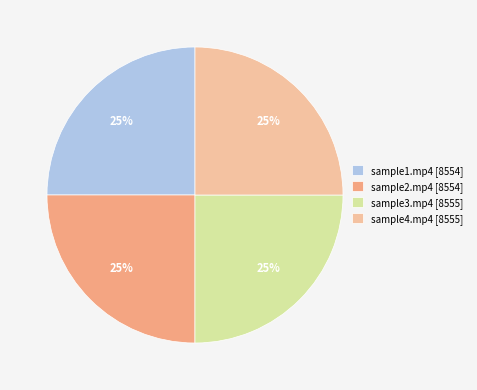

Is it true that sample1.mp4 is 37% of the pie?

False